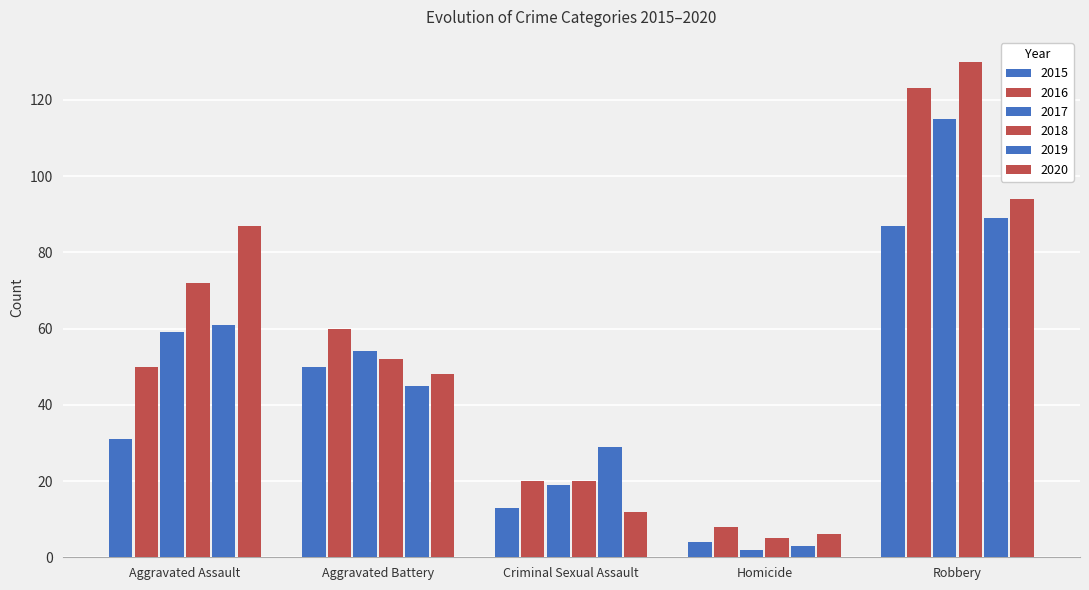

Are the bars horizontal?

No